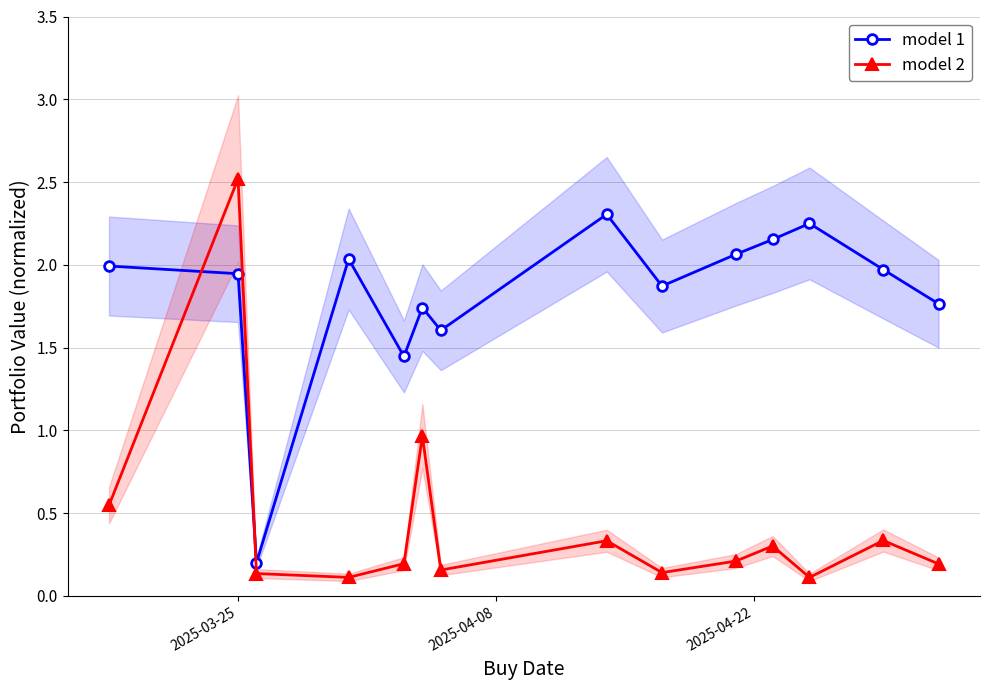

Which series ends up on top after the final intersection of model 1 and model 2?

model 1